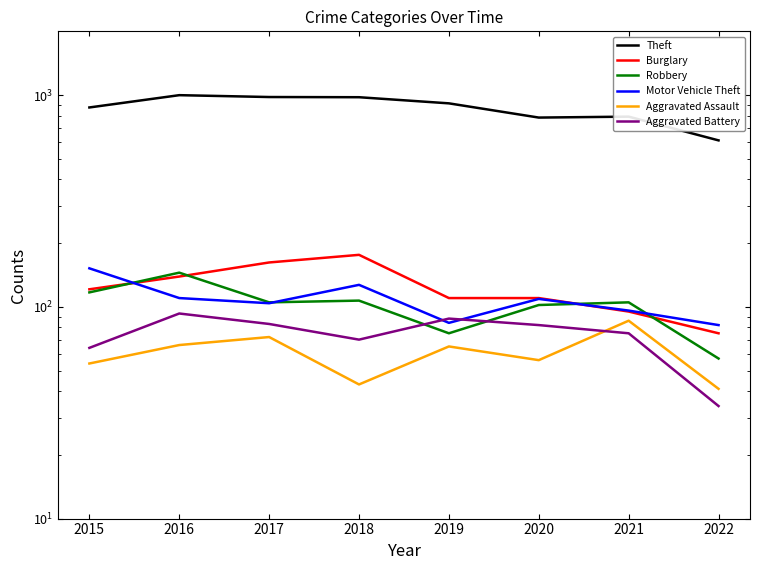

What is the value of the Motor Vehicle Theft point at the 6th from the left?

109